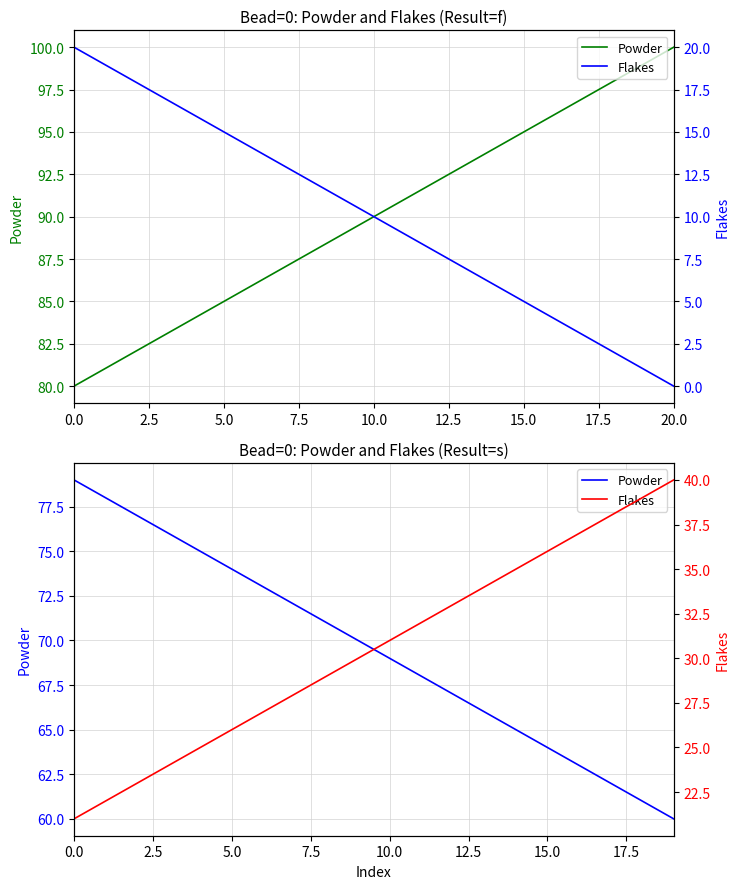

Rank the series by their average value, from highest to lowest.

Powder, Flakes